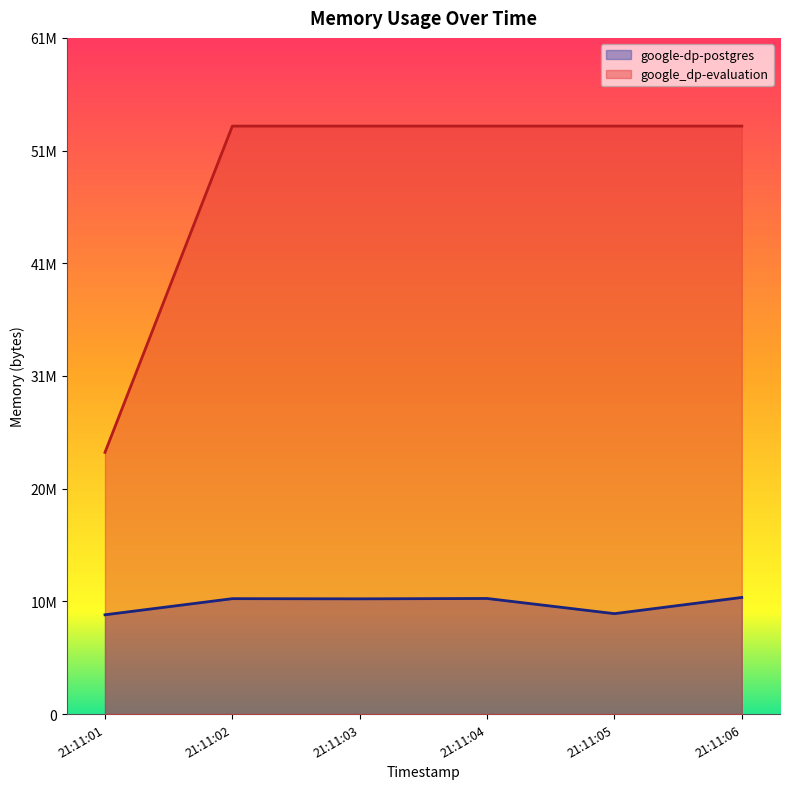

The value of google_dp-evaluation at 2021-05-14T21:11:04 is 82896870. True or false?

False